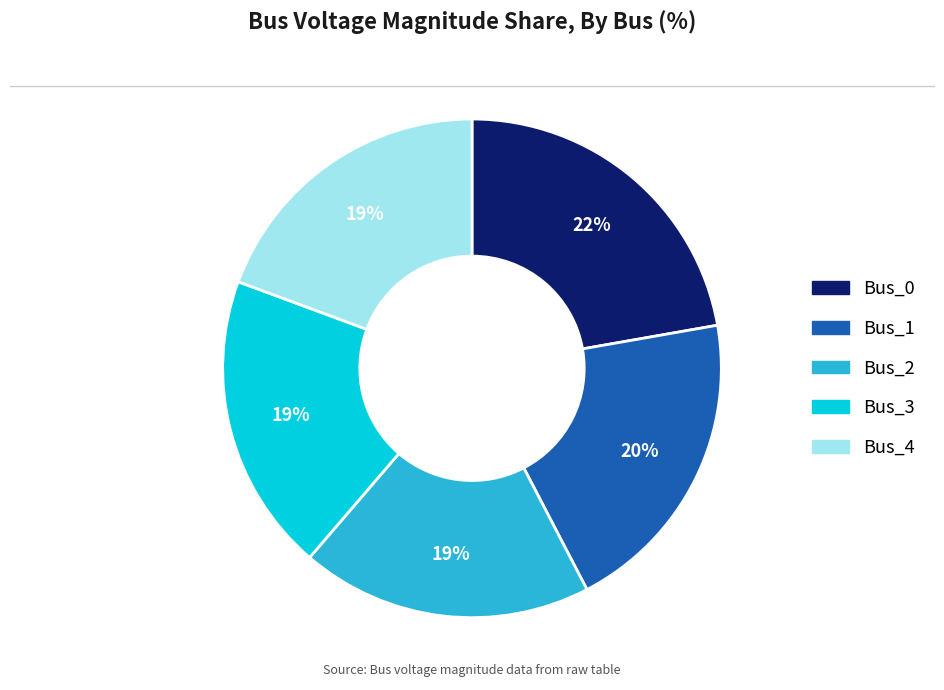

True or false: Bus_2 accounts for 19% of the total.

True